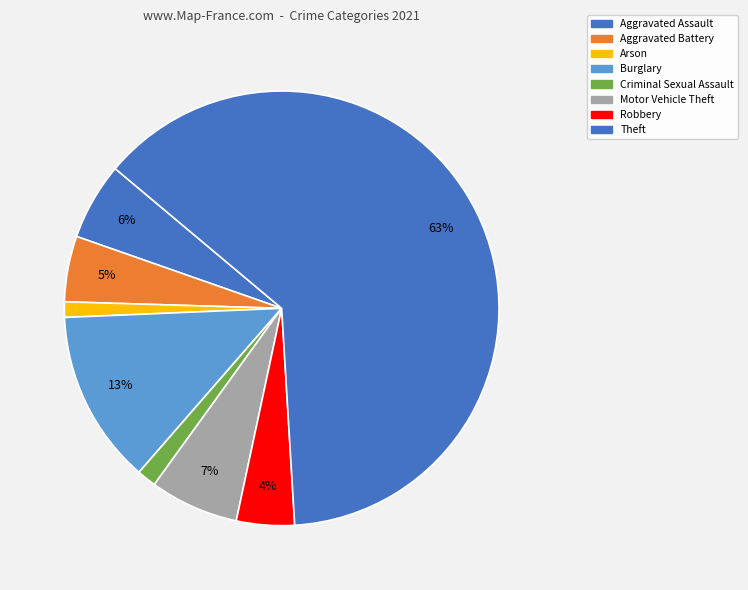

Count the number of slices in the pie.

8